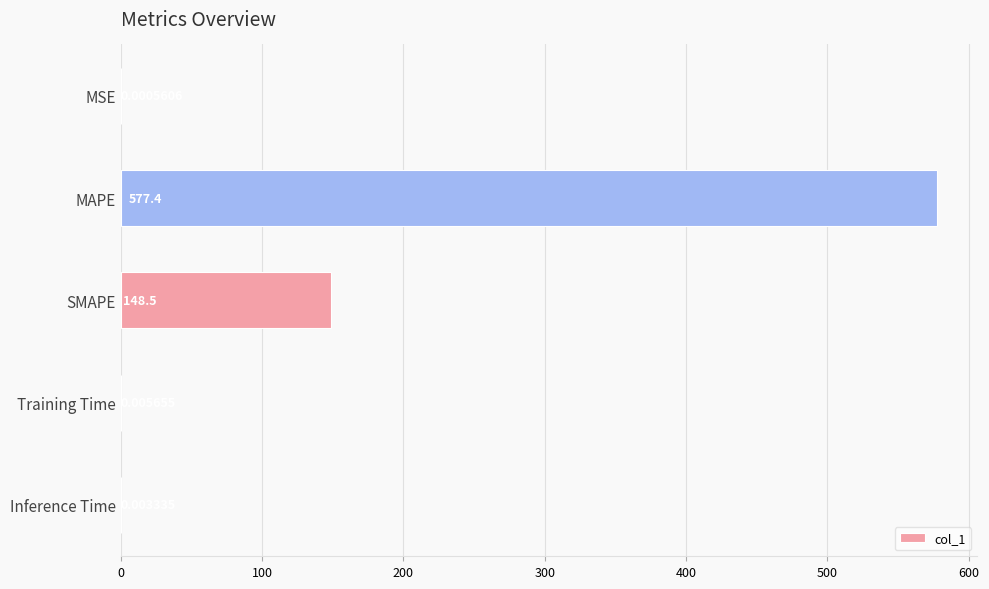

What is the sum of all values?

725.9